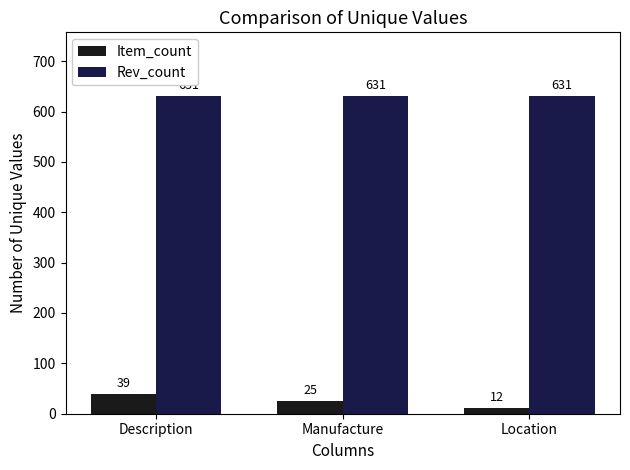

How many Item_count values are between 12 and 39?

3